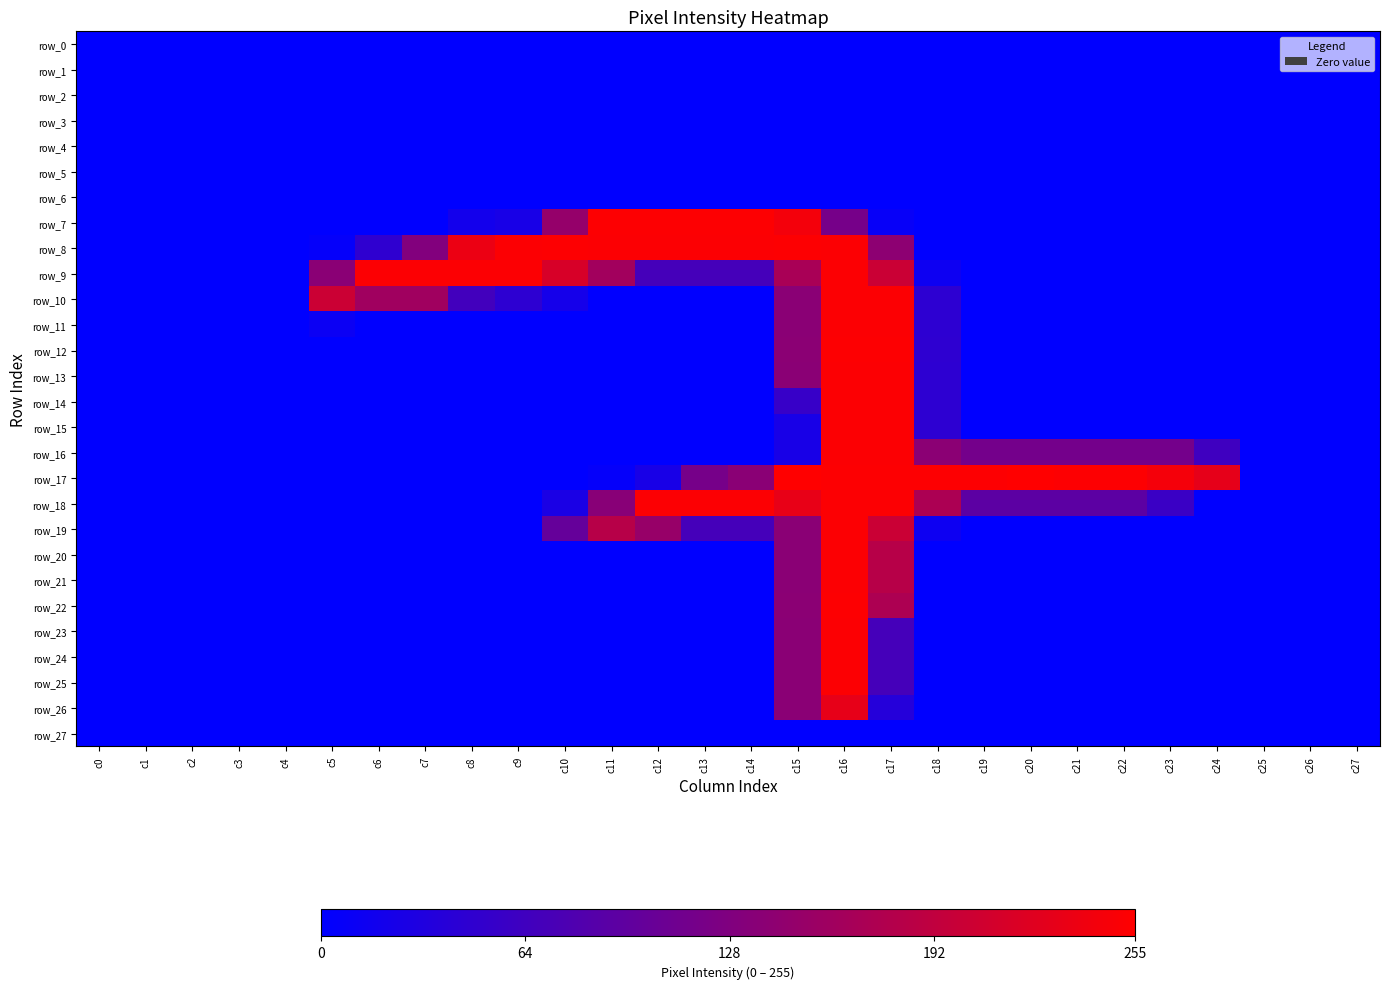

Which series has the largest range (max minus min)?

row_17